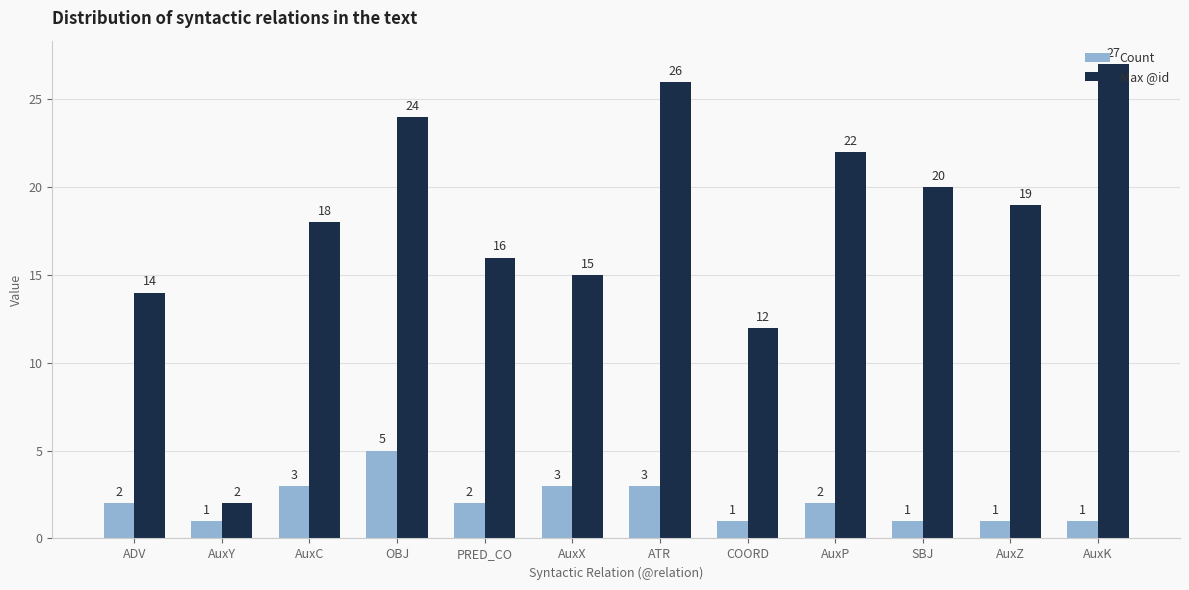

At which category does the chart reach its peak across all series?

AuxK